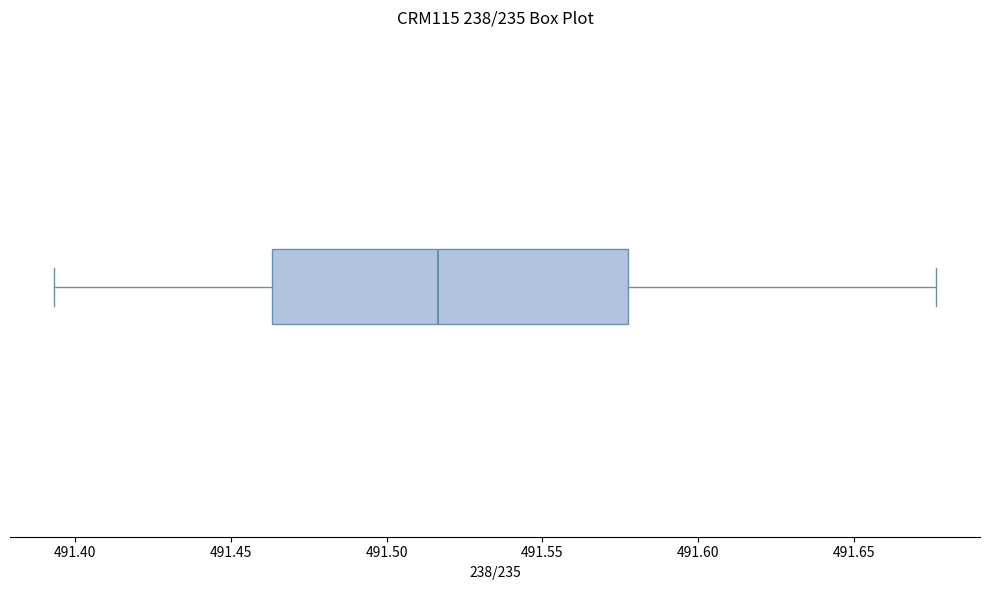

Read this box plot against the x-axis: the position of the median line, the range covered by the box, and the ends of both whiskers. The values are not printed on the chart, so give them approximately, as read against the axis.

median 491.515, box 491.465 to 491.575, whiskers 491.395 to 491.675